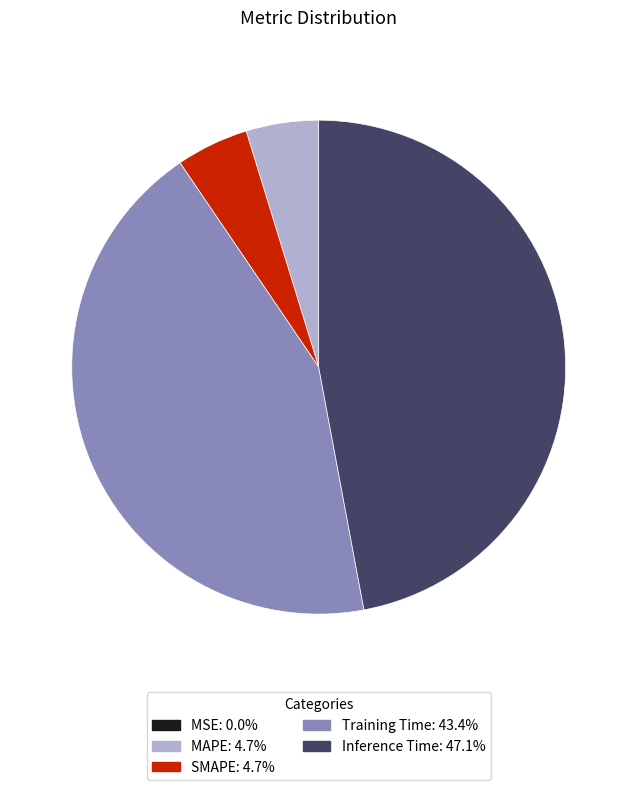

Combined, do SMAPE and Training Time account for over 50%?

No